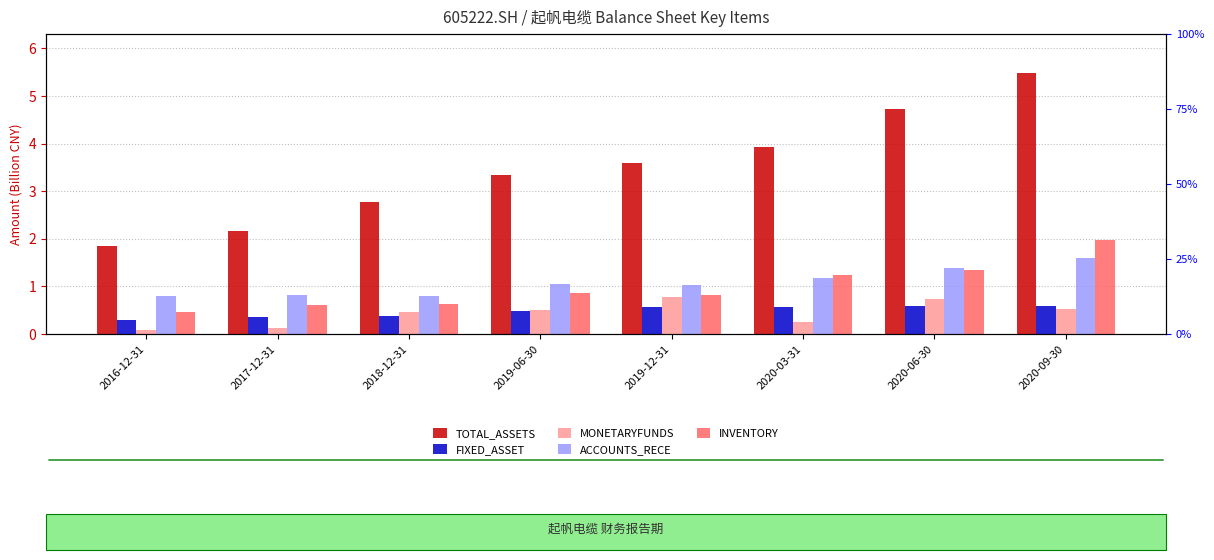

Count the number of data series in this chart.

5